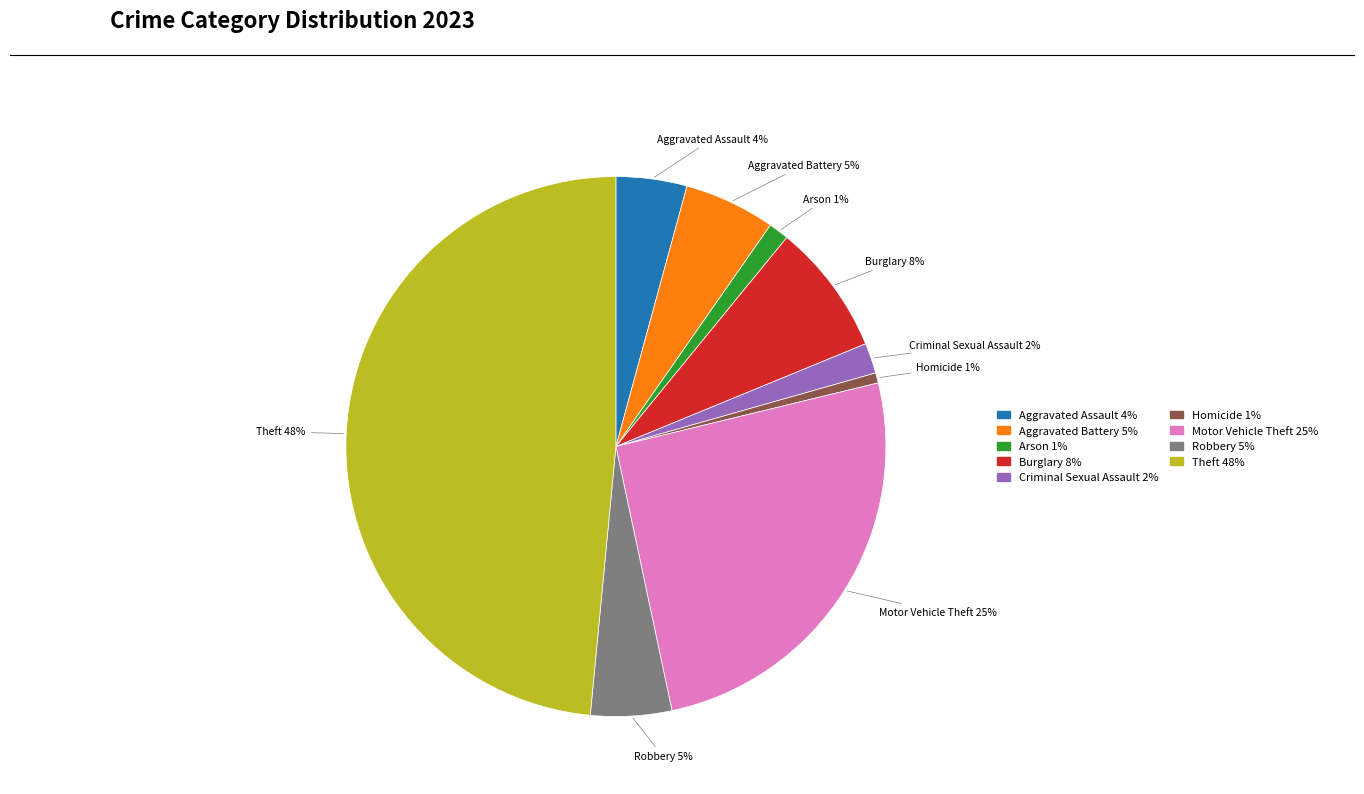

Which has a higher value, Robbery or Homicide?

Robbery